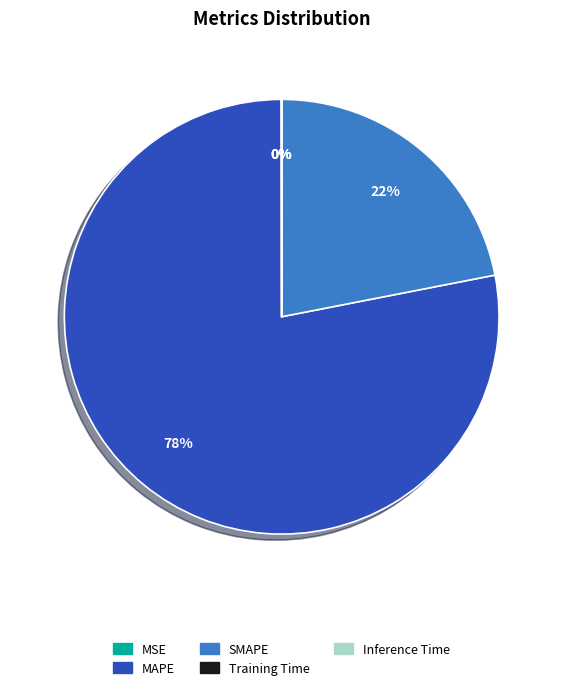

Is it true that SMAPE is 31% of the pie?

False